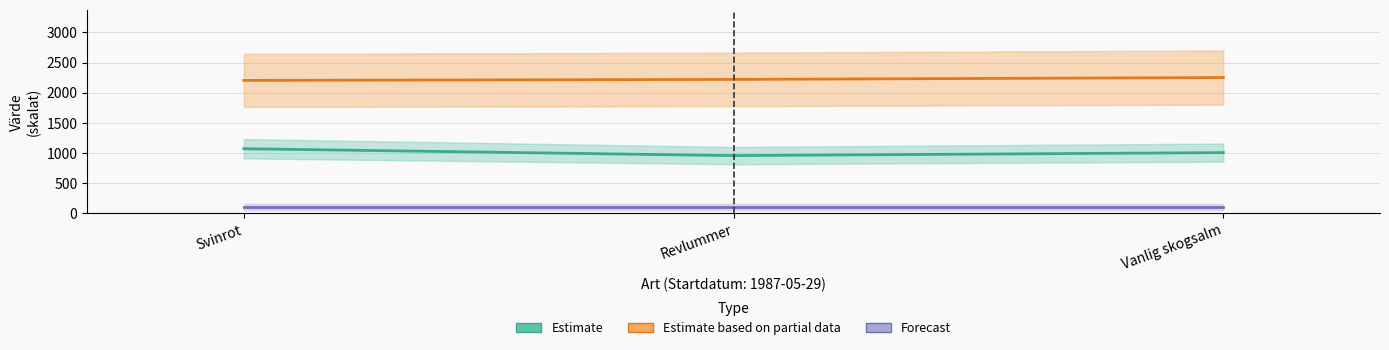

Which series has the largest range (max minus min)?

Taxonsorteringsordning (Estimate)